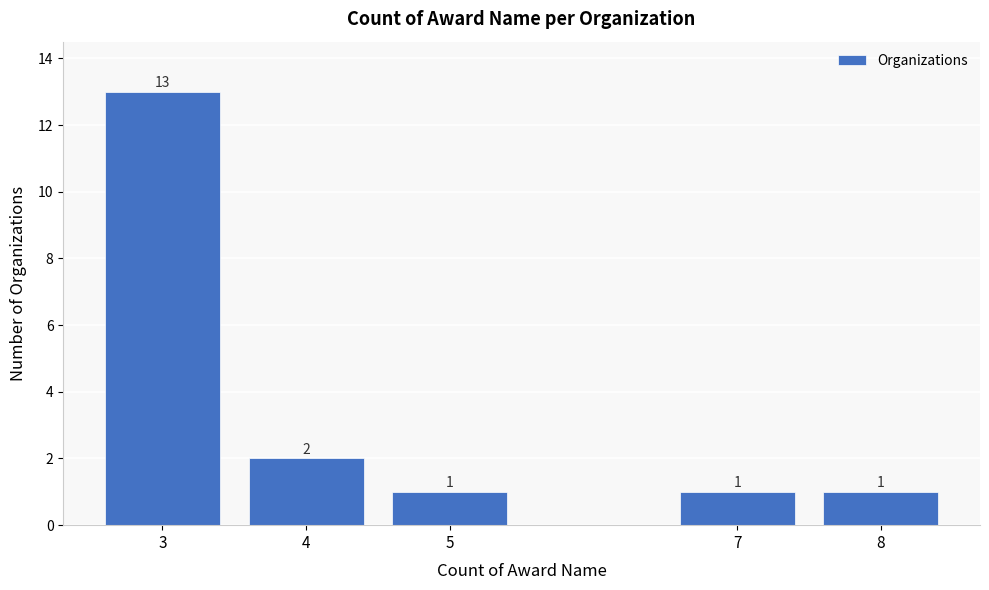

Reading left to right, extract all data points from this chart.

3=13	4=2	5=1	7=1	8=1